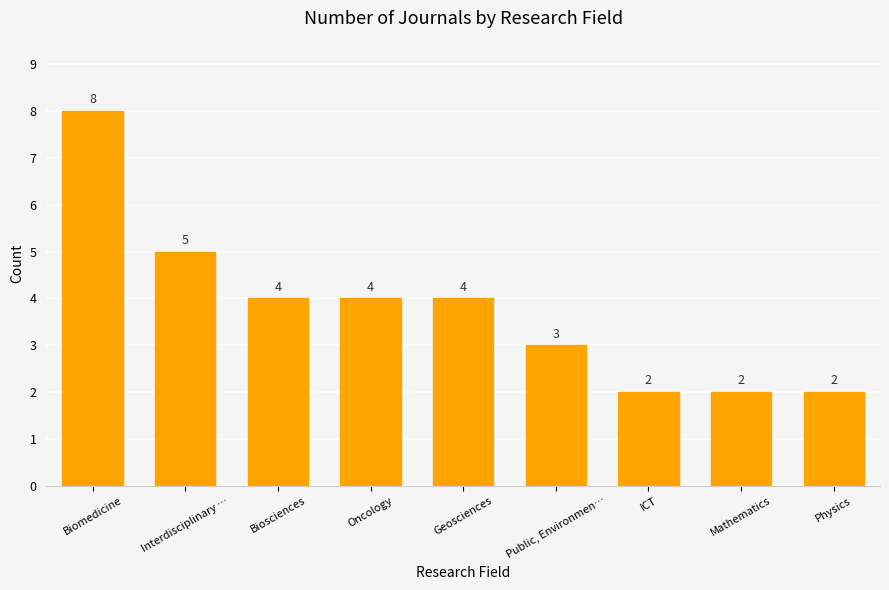

How many bars are there in total?

9